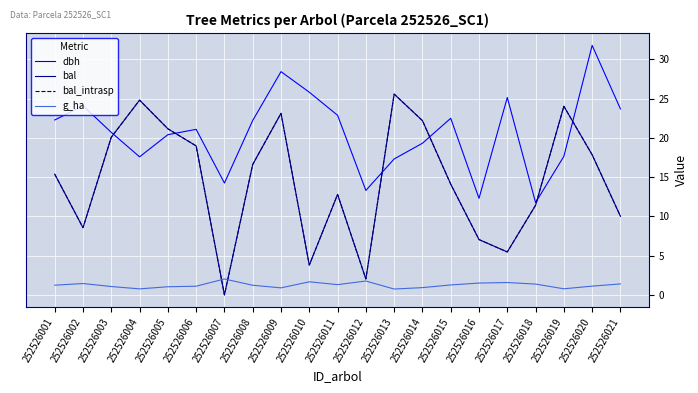

At how many categories does at least one series exceed 26?

2